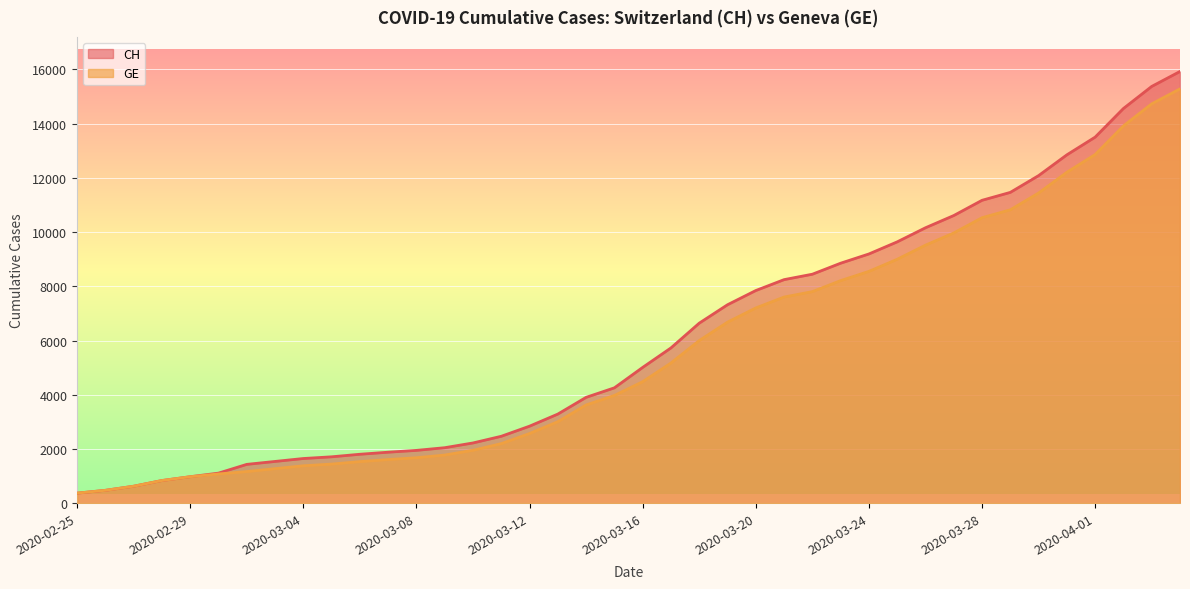

What are all the series names shown in the legend?

CH, GE